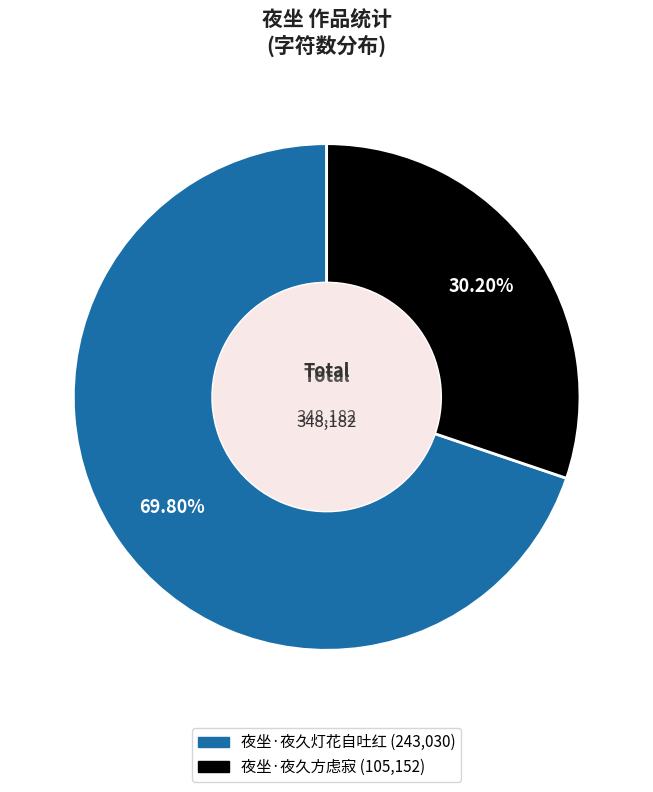

Is there any slice that represents more than half of the pie?

Yes